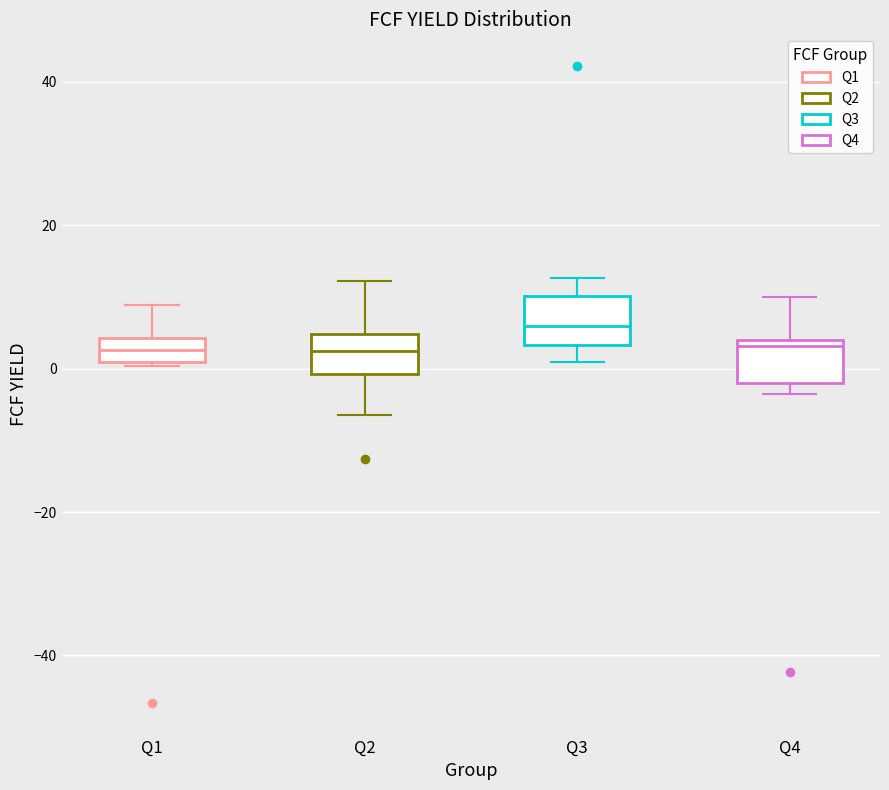

Where does the upper whisker of the box for Q1 end on the y-axis? The values are not printed on the chart, so give them approximately, as read against the axis.

8